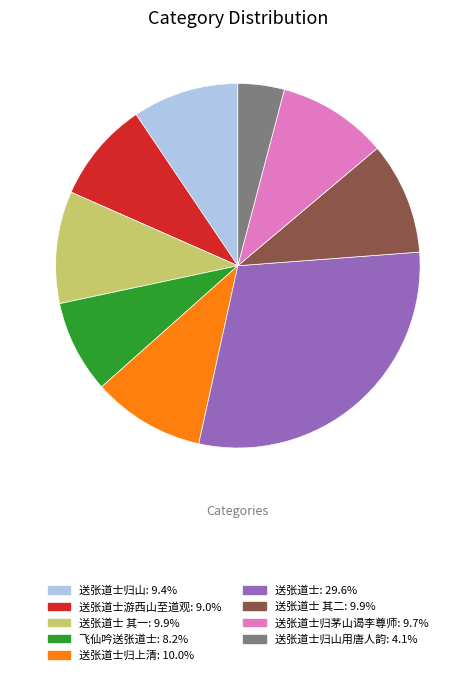

Does any single category account for the majority?

No